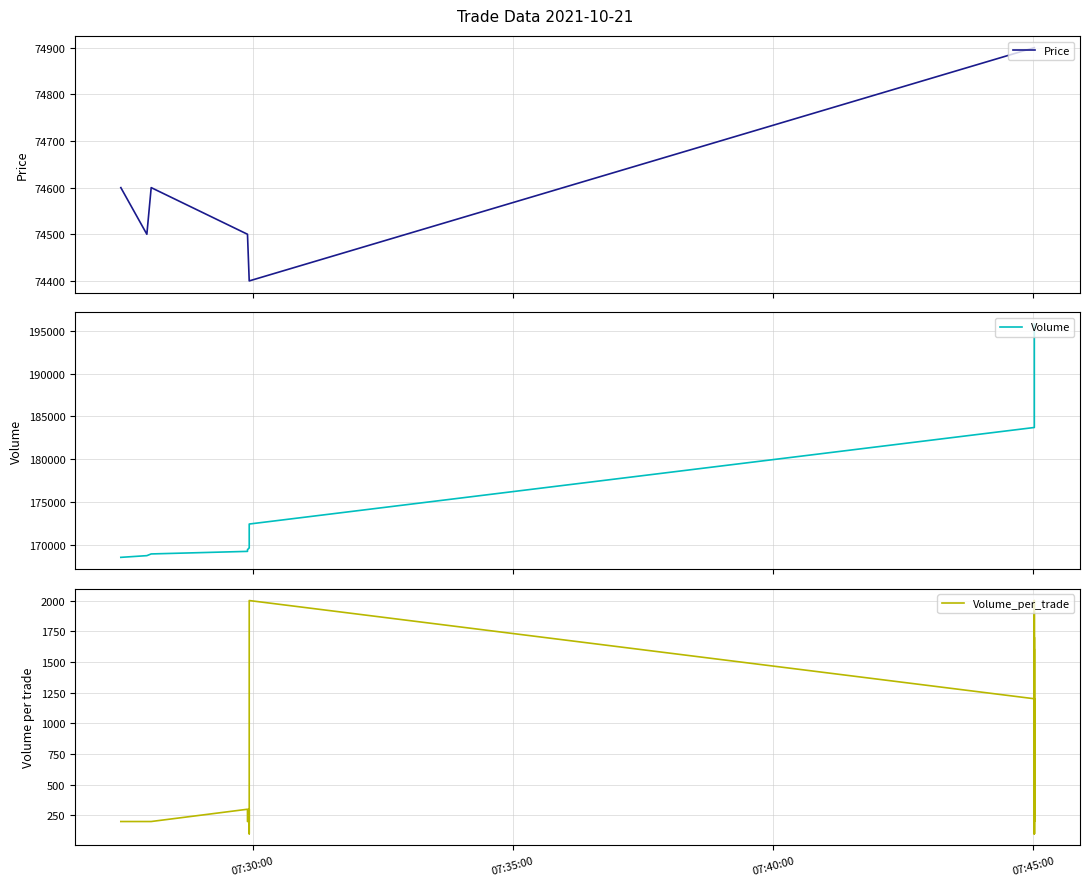

How many interior local peaks does the Price series have?

1